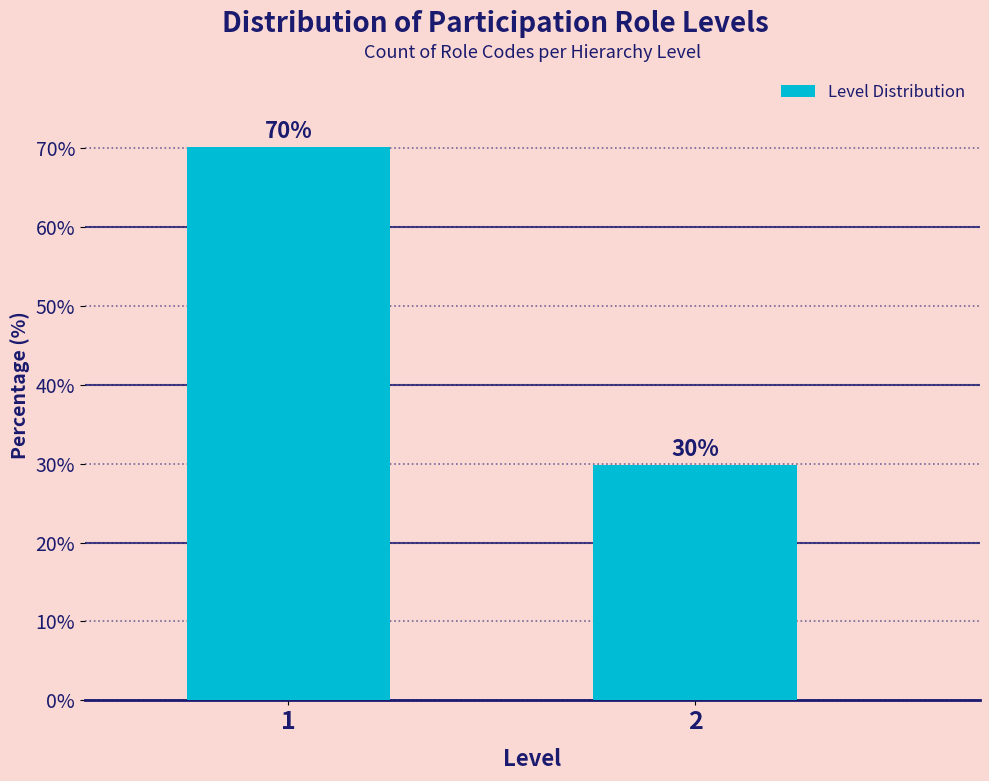

What is the greatest value displayed?

70.2